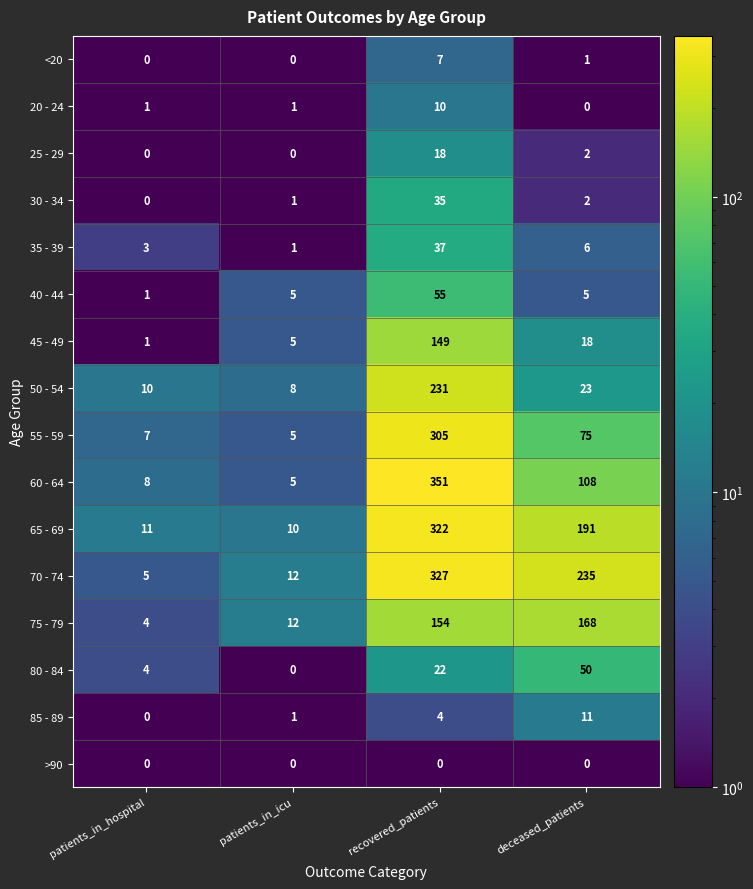

What is the difference between the maximum and minimum values in the 20 - 24 series?

10